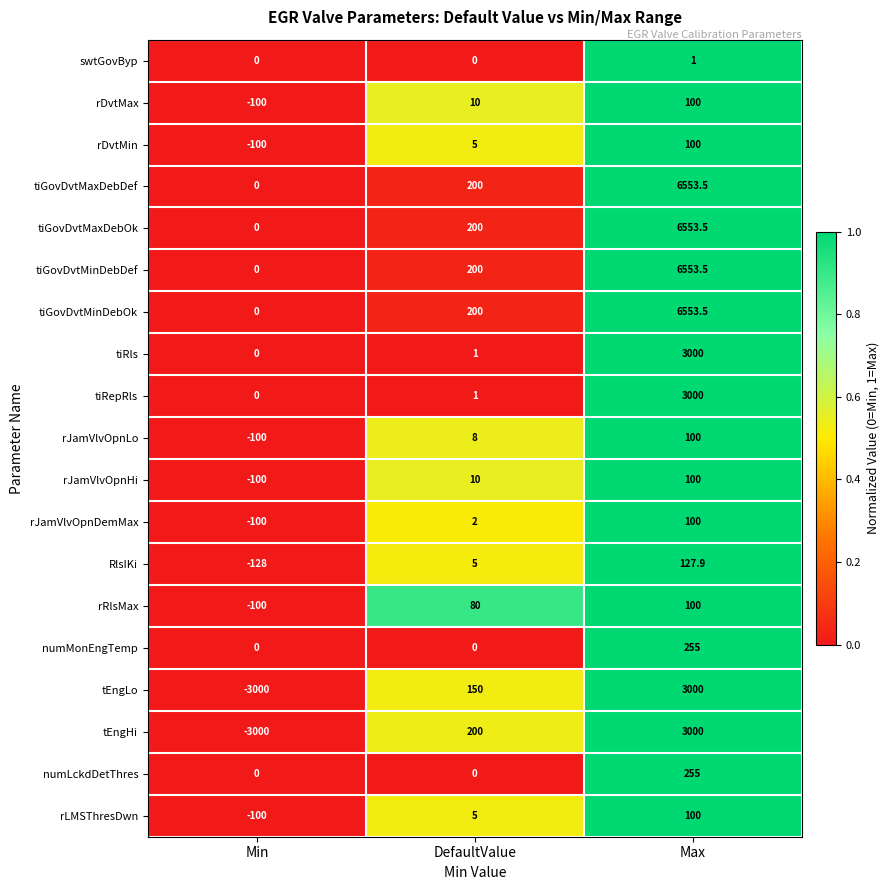

The numLckdDetThres series shows 0.0 at Min. True or false?

True